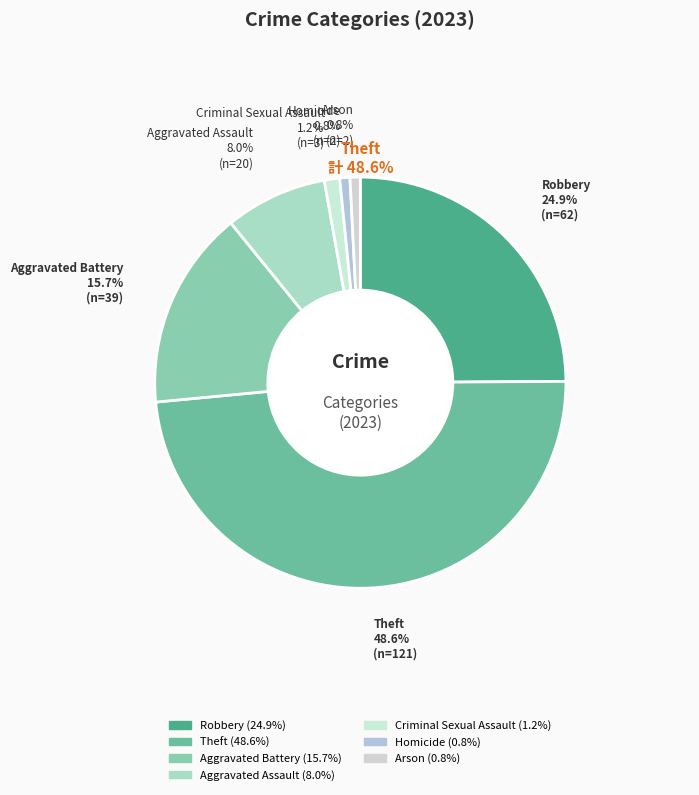

Is there a majority slice in this chart?

No